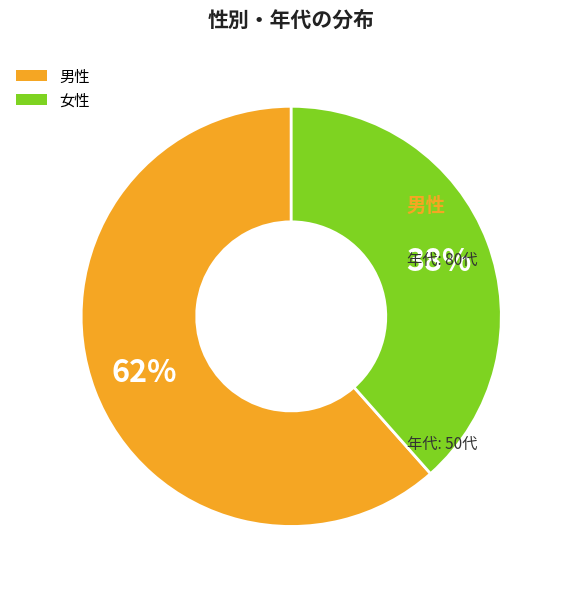

How many slices are in this pie chart?

2